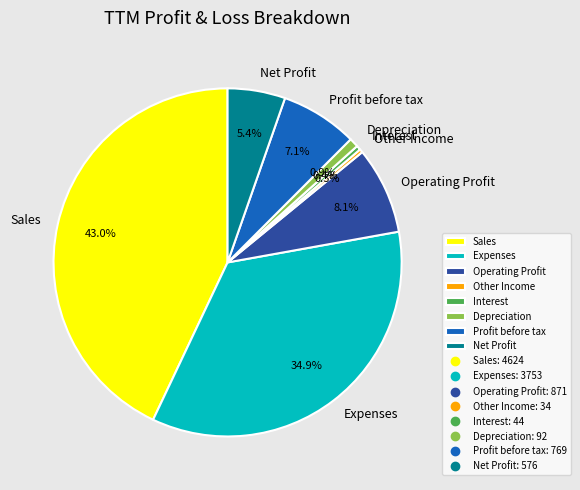

Which slice is the largest?

Sales